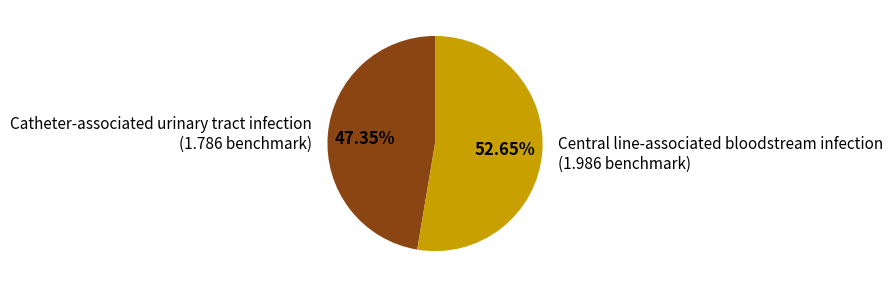

What is the smallest slice in the pie chart?

Catheter-associated urinary tract infection